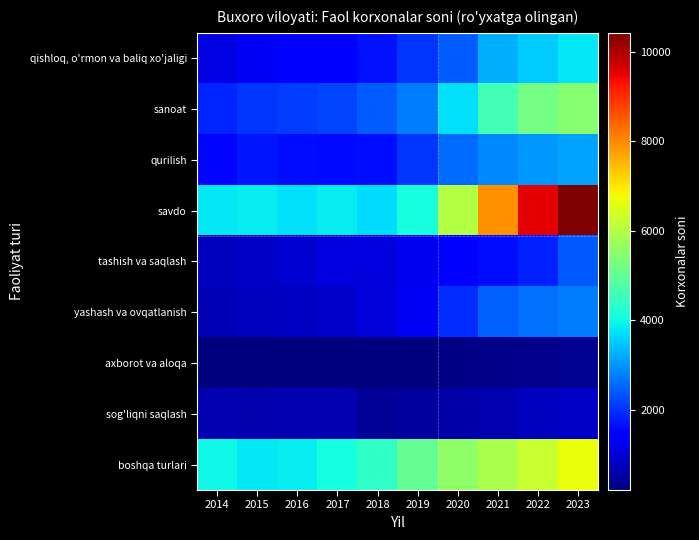

Which label corresponds to the smallest value in the chart?

2017